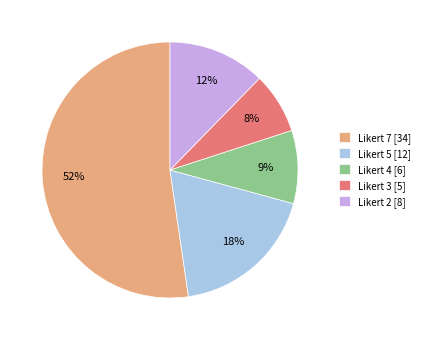

To the nearest percent, what is the average slice percentage?

20%